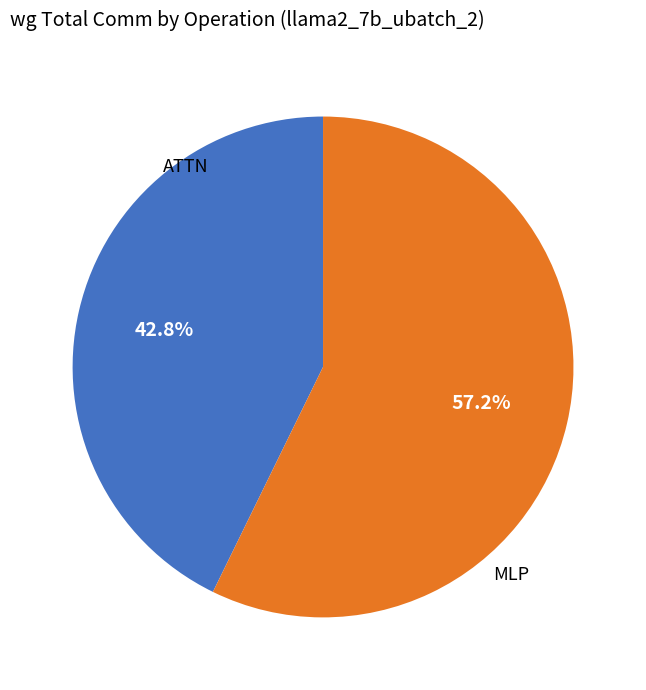

Does any single category account for the majority?

Yes